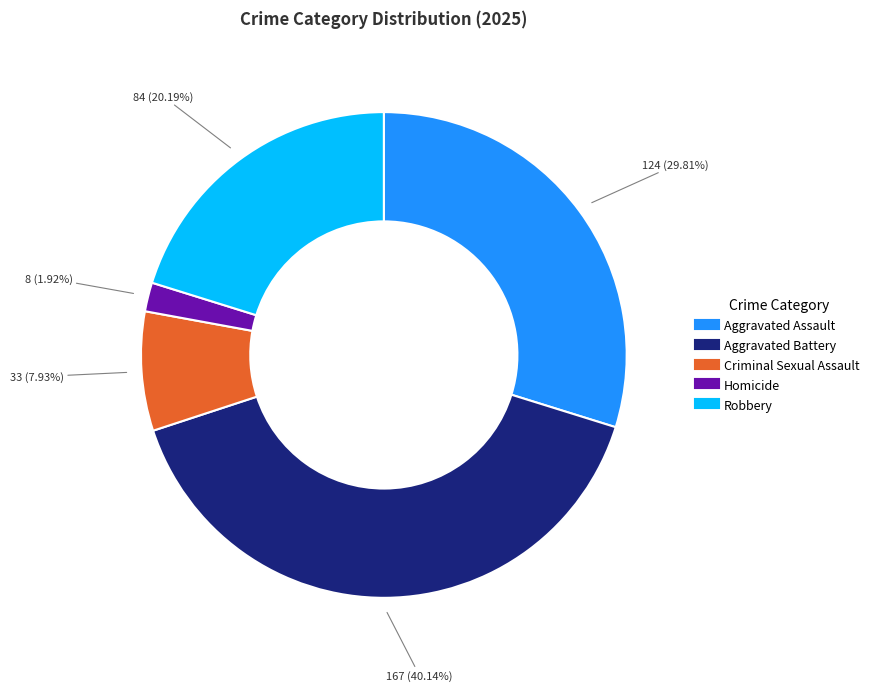

To the nearest percent, what portion does Criminal Sexual Assault represent?

8%